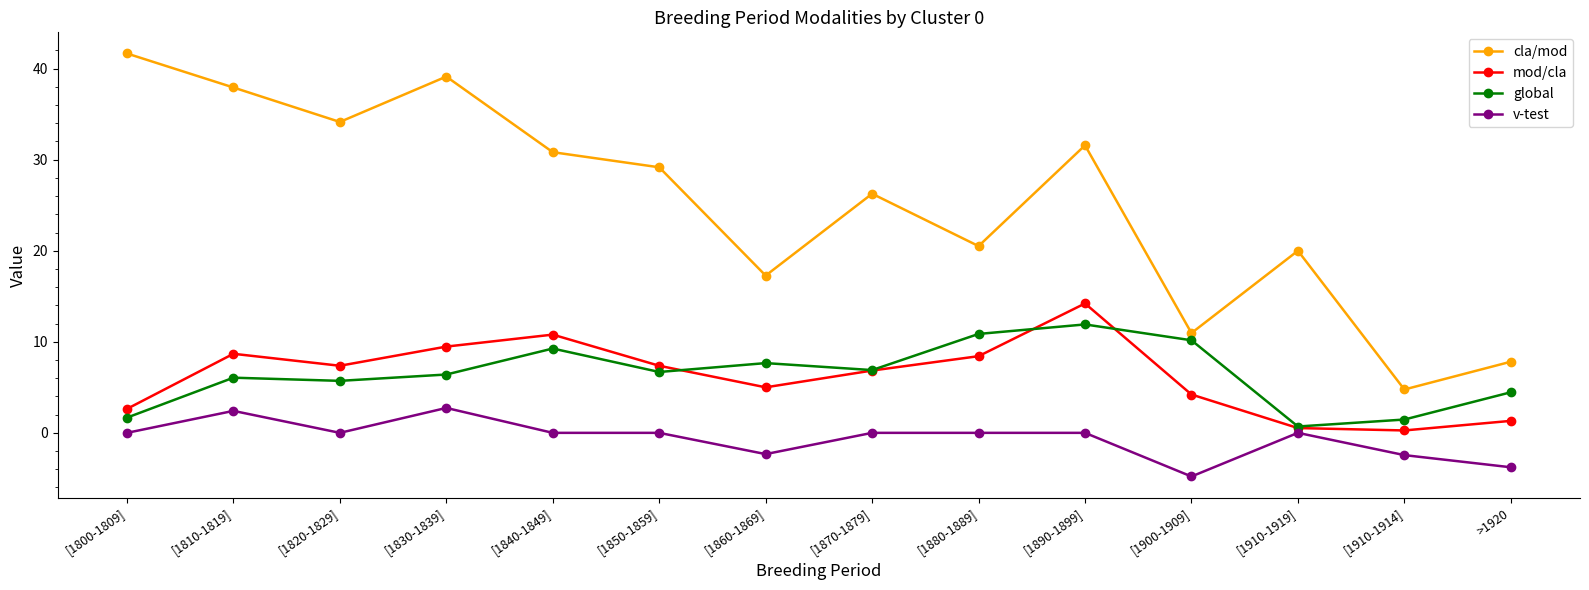

What is the smallest value displayed?

-4.8